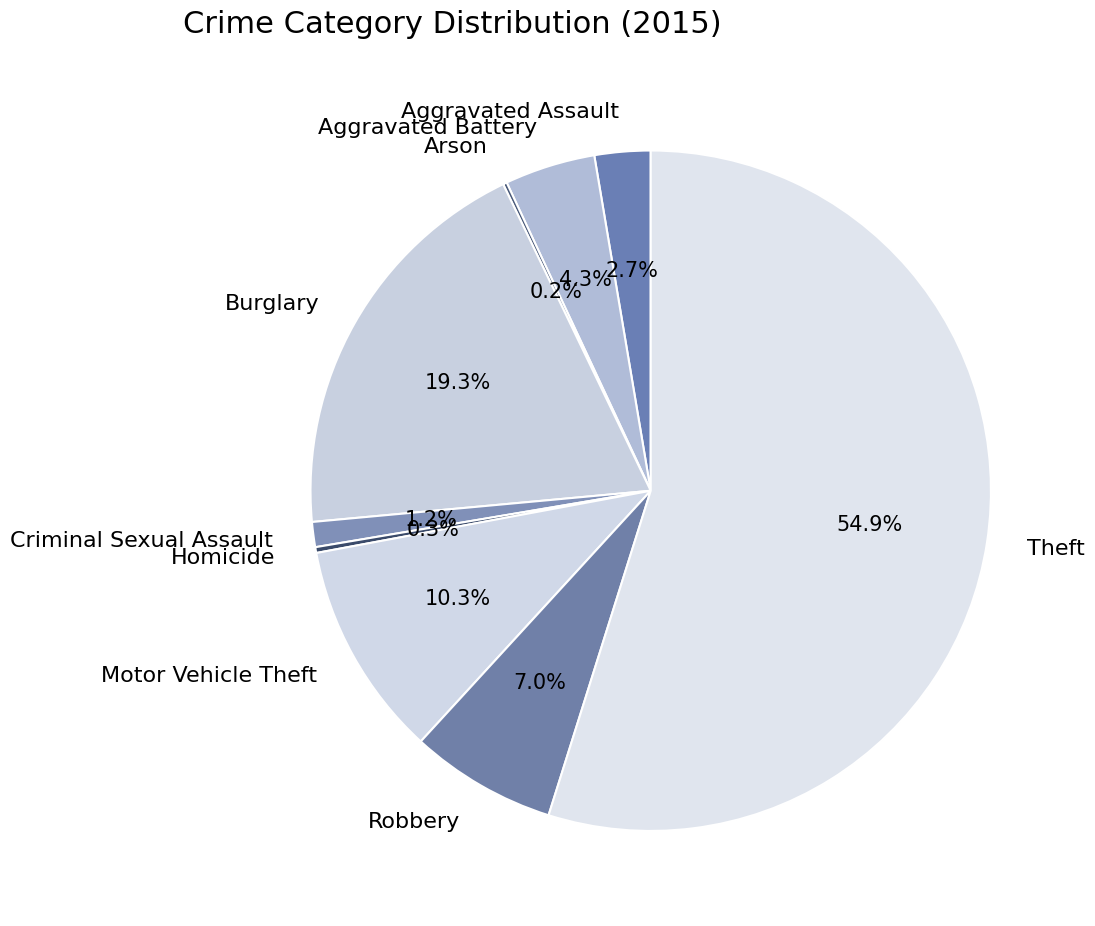

What percentage is NOT represented by Robbery?

93.0%